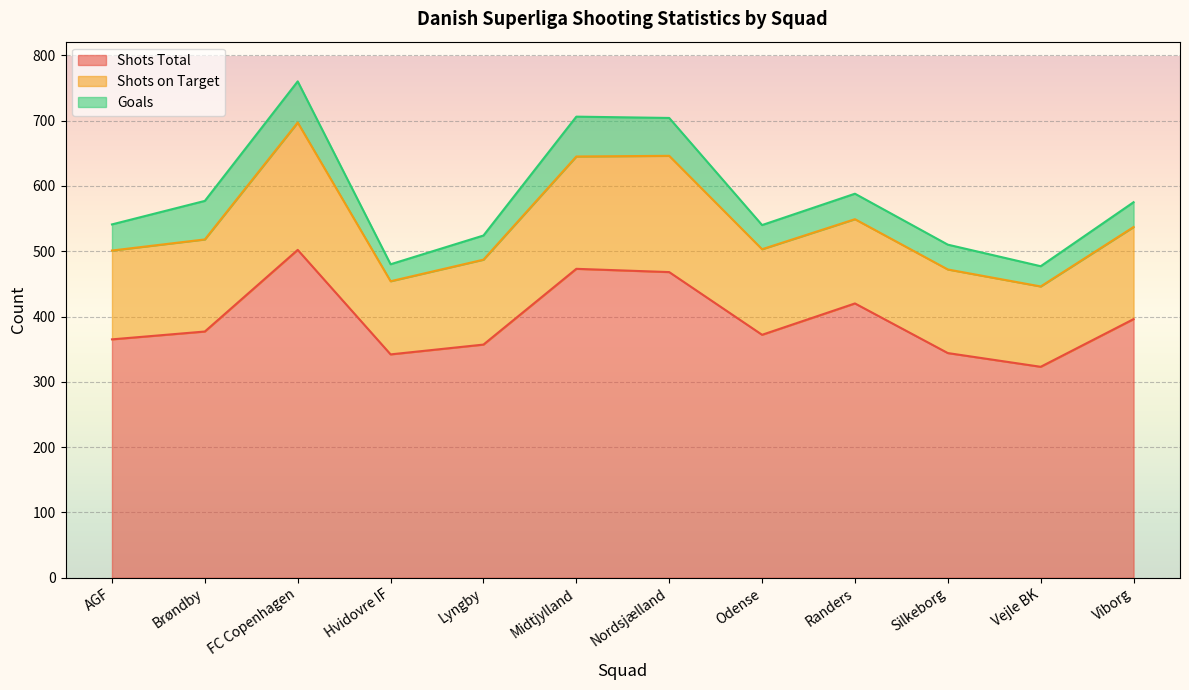

Is it true that Goals equals 40 at AGF?

True